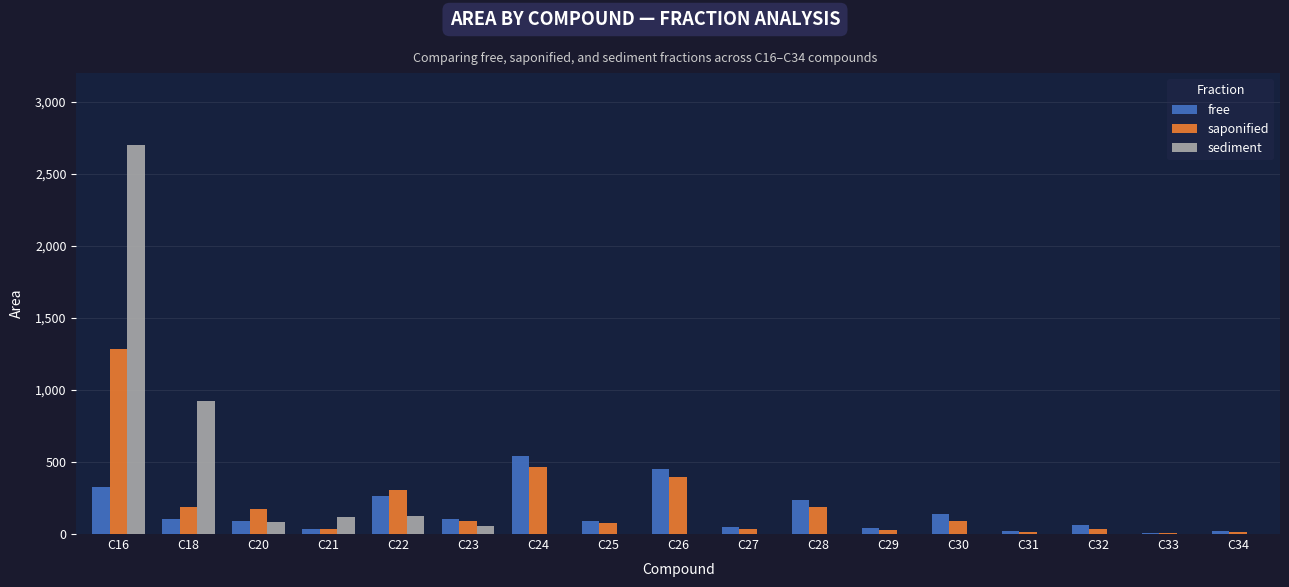

At which category is the sum across all series the highest?

C16